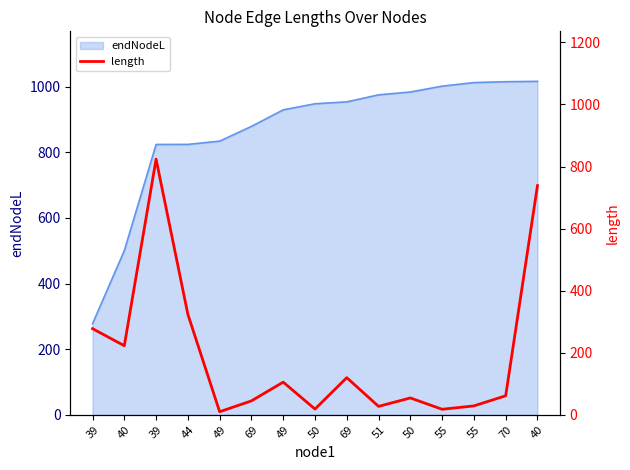

At which label is the value closest to 416?

44